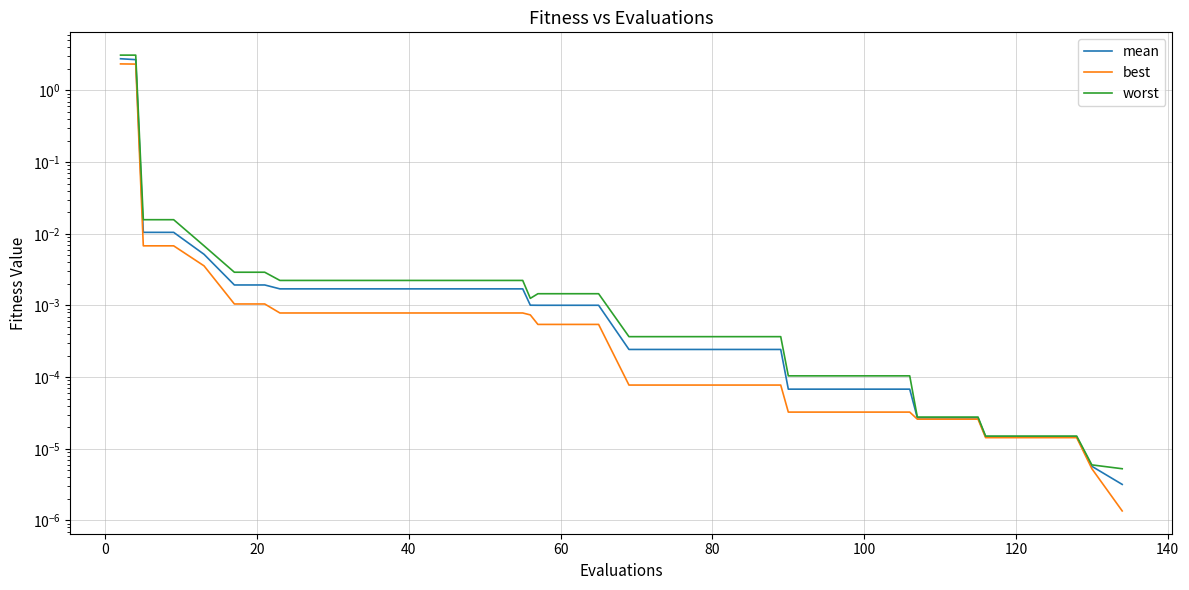

Does the chart display data point markers on the line(s)?

No